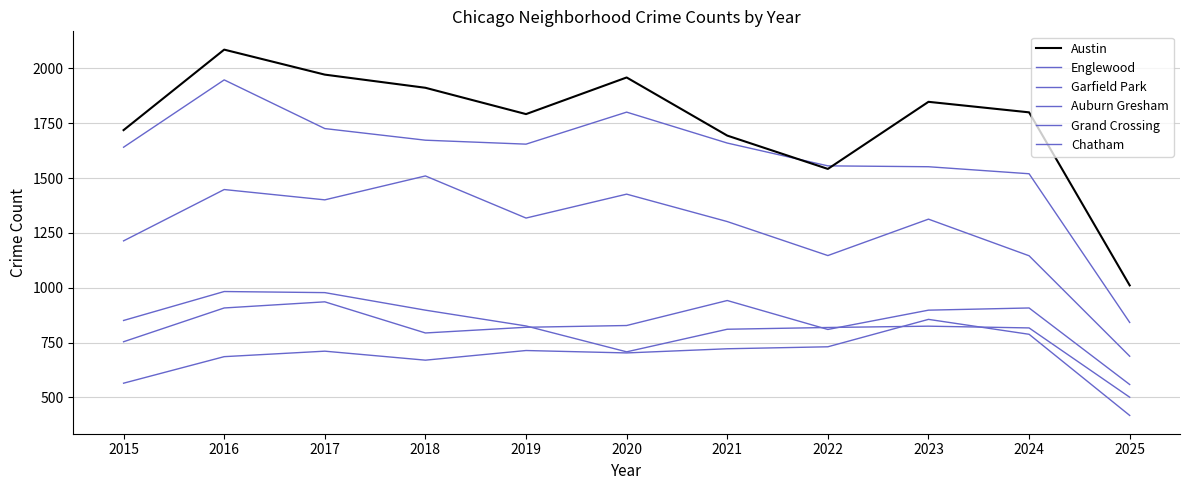

Reading left to right, transcribe all the data shown in this chart.

Austin: 1719	2086	1972	1912	1792	1959	1694	1542	1848	1800	1011
Englewood: 1641	1948	1726	1673	1655	1801	1660	1556	1552	1520	842
Garfield Park: 1214	1448	1401	1510	1318	1427	1302	1147	1313	1146	688
Auburn Gresham: 851	983	978	898	826	708	811	819	825	817	501
Grand Crossing: 754	908	936	794	820	828	942	810	898	908	559
Chatham: 565	686	711	670	714	703	722	731	856	788	418